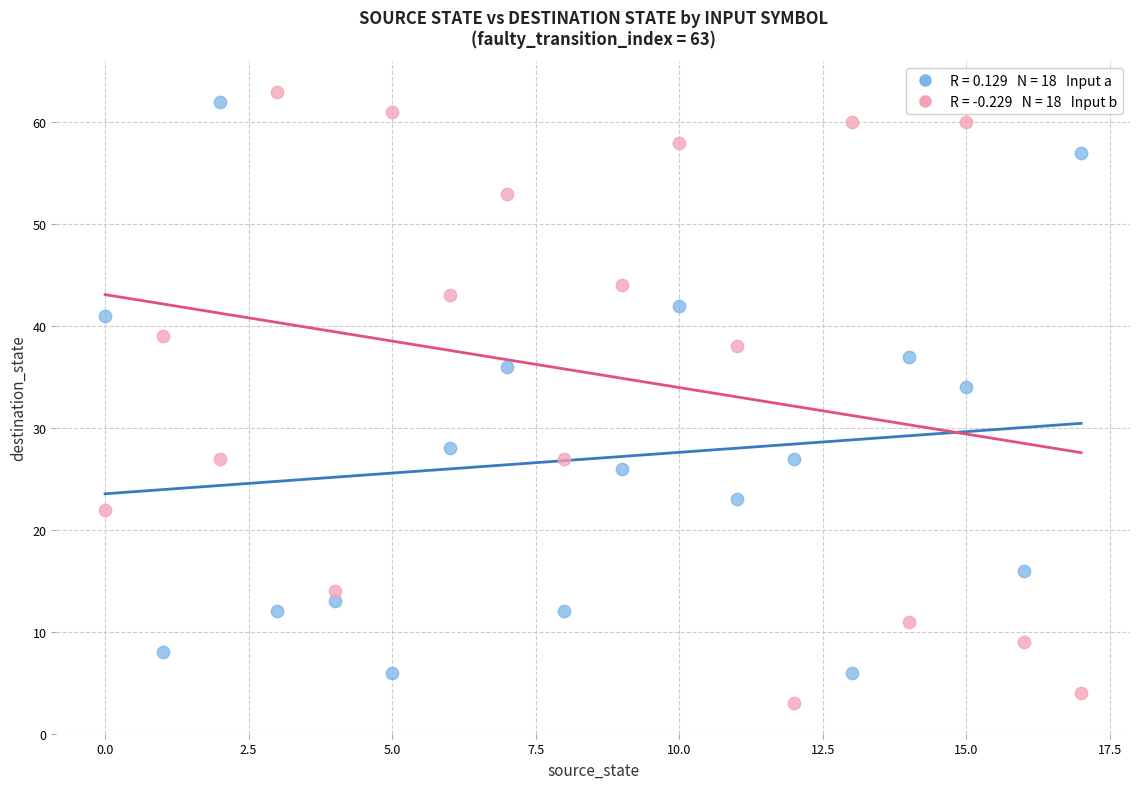

Across all series, what Y value is closest to 33?

34